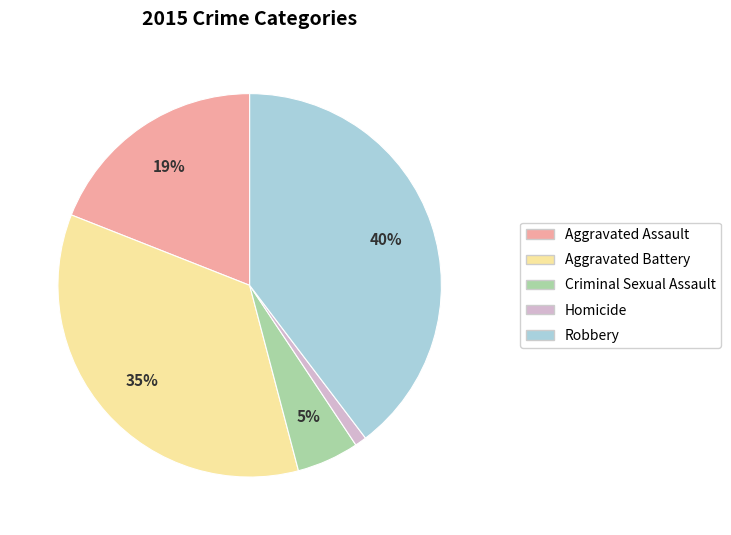

How many slices are in this pie chart?

5